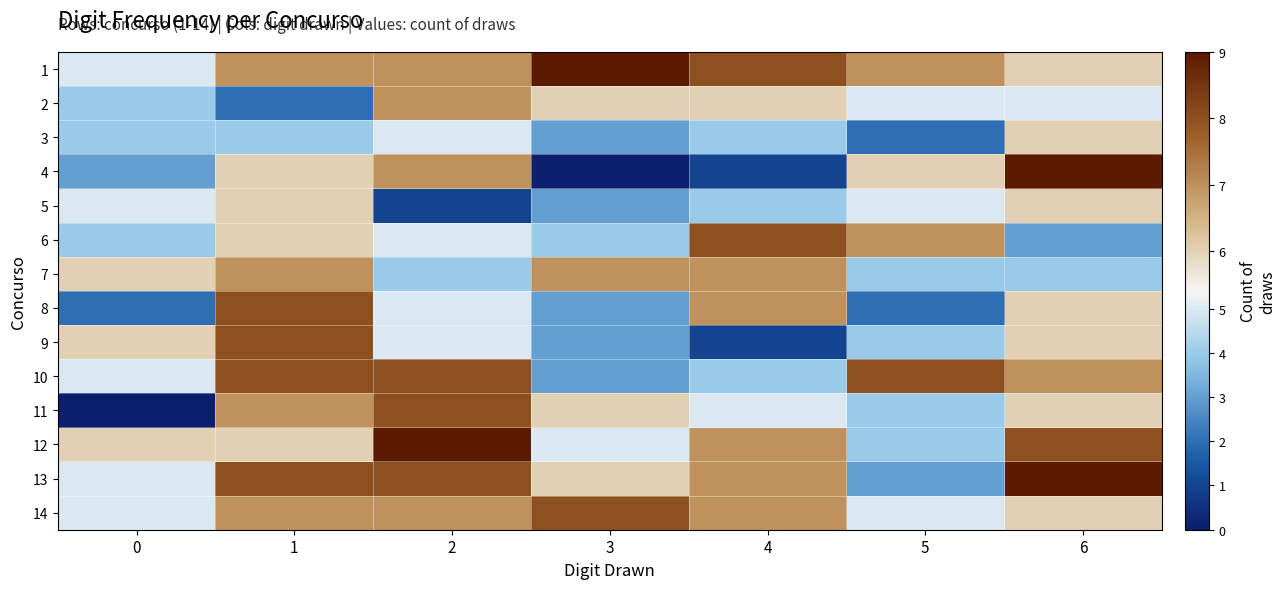

Reading right to left, extract all data points from this chart.

1: 6=6	5=7	4=8	3=9	2=7	1=7	0=5
2: 6=5	5=5	4=6	3=6	2=7	1=2	0=4
3: 6=6	5=2	4=4	3=3	2=5	1=4	0=4
4: 6=9	5=6	4=1	3=0	2=7	1=6	0=3
5: 6=6	5=5	4=4	3=3	2=1	1=6	0=5
6: 6=3	5=7	4=8	3=4	2=5	1=6	0=4
7: 6=4	5=4	4=7	3=7	2=4	1=7	0=6
8: 6=6	5=2	4=7	3=3	2=5	1=8	0=2
9: 6=6	5=4	4=1	3=3	2=5	1=8	0=6
10: 6=7	5=8	4=4	3=3	2=8	1=8	0=5
11: 6=6	5=4	4=5	3=6	2=8	1=7	0=0
12: 6=8	5=4	4=7	3=5	2=9	1=6	0=6
13: 6=9	5=3	4=7	3=6	2=8	1=8	0=5
14: 6=6	5=5	4=7	3=8	2=7	1=7	0=5